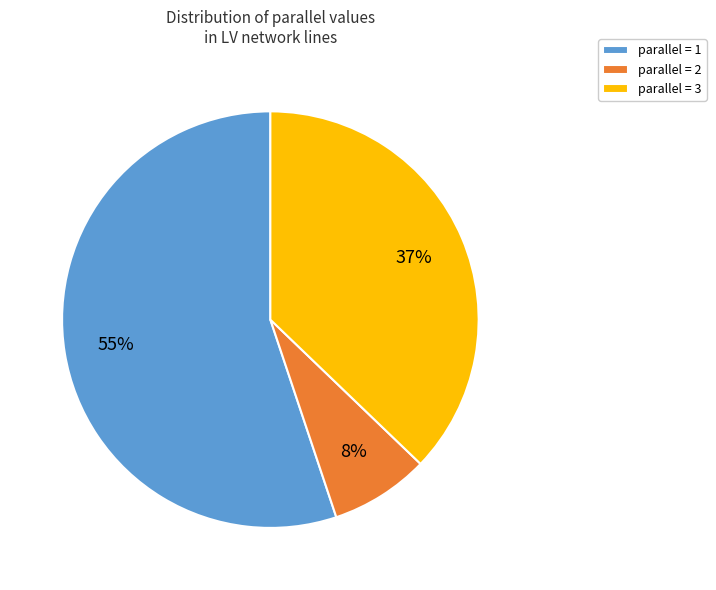

What is the smallest slice in the pie chart?

parallel = 2